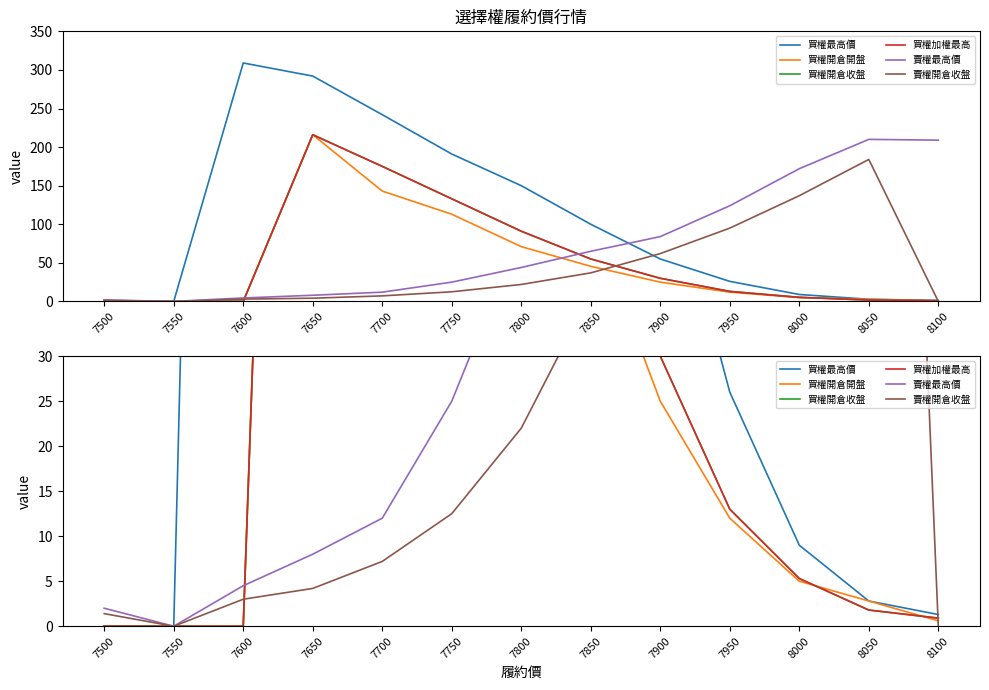

How many lines are shown in the chart?

6